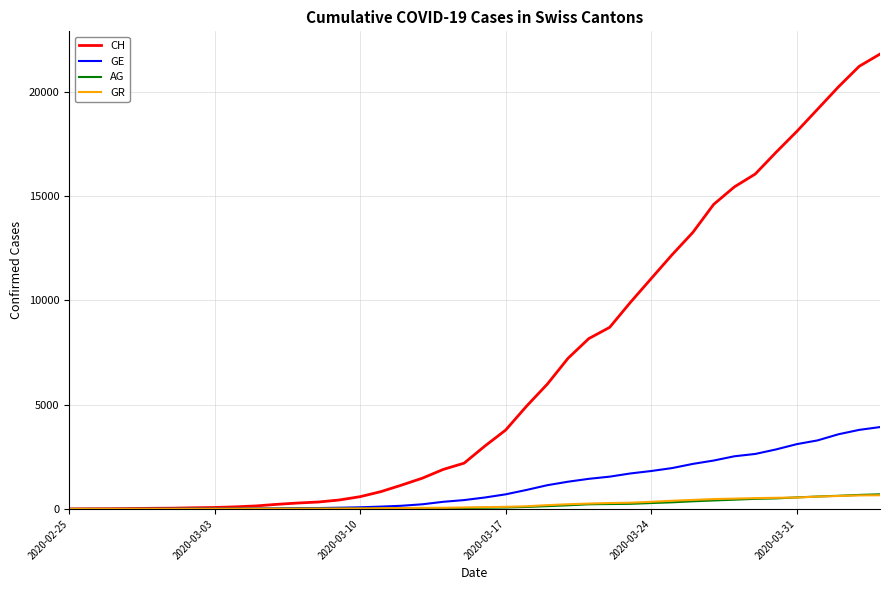

What is the maximum value shown in the chart?

21822